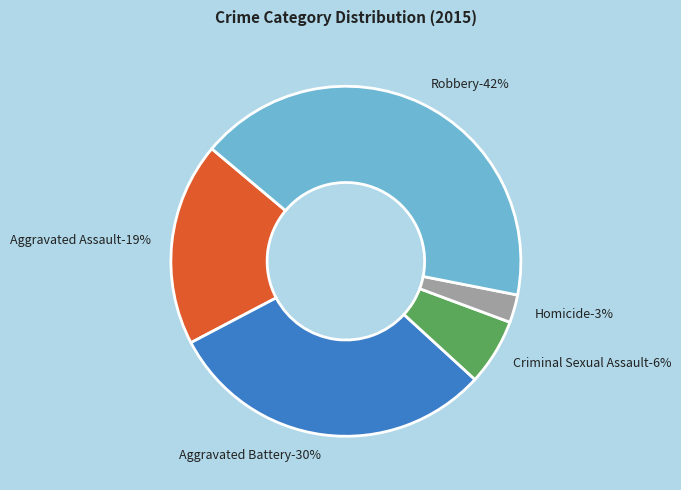

To the nearest percent, what percentage of the pie is Criminal Sexual Assault?

6%